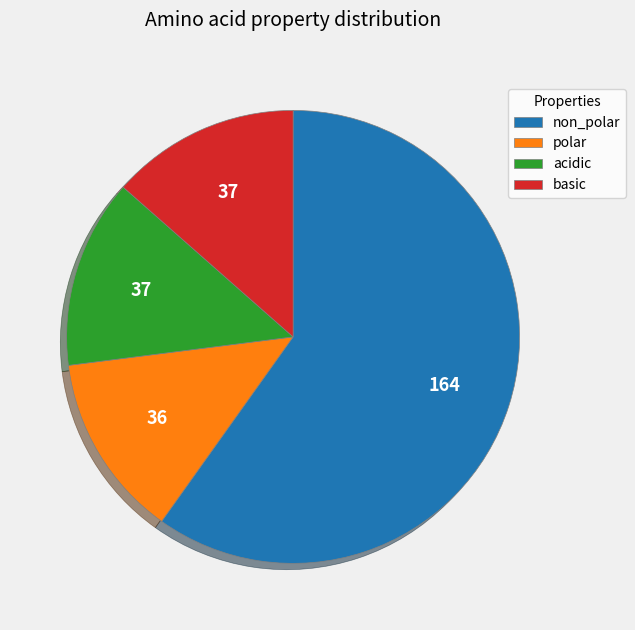

Do polar and acidic together represent more than half of the pie?

No